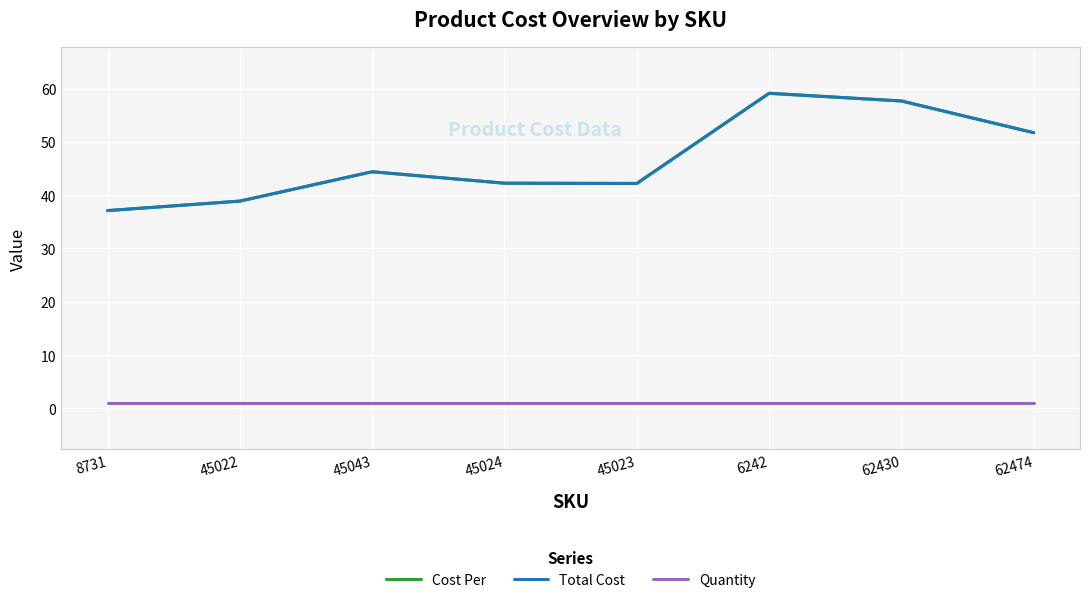

True or false: Total Cost and Cost Per cross at least once.

False